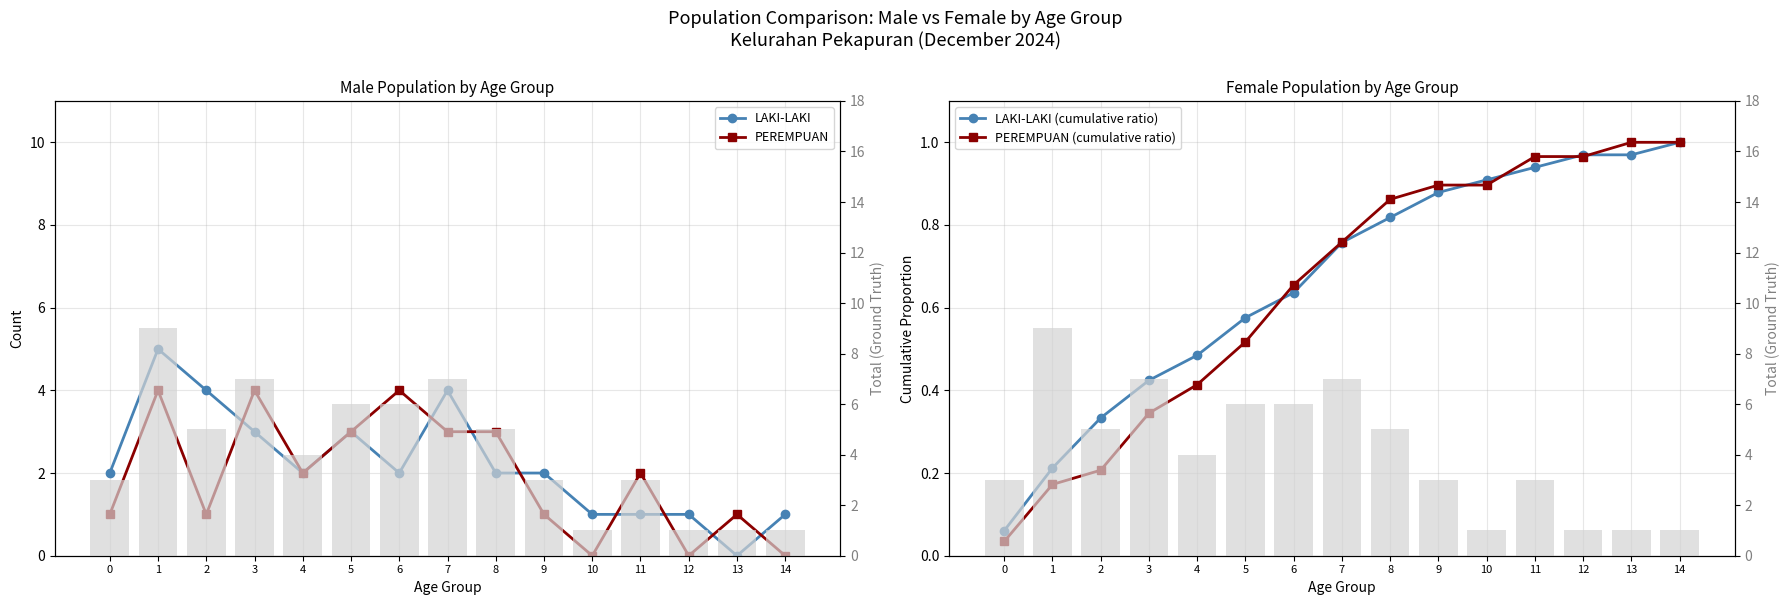

What is the total value across all series at 4?

4.9